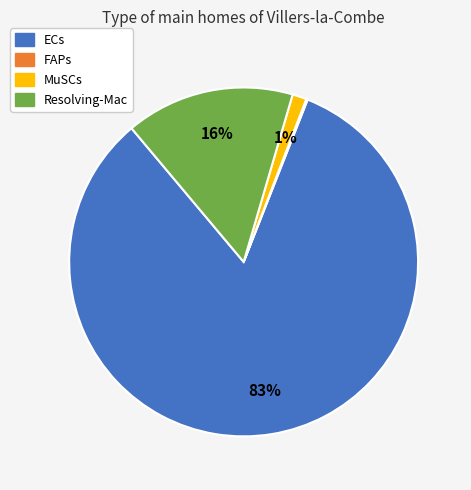

What is the largest slice in the pie chart?

ECs